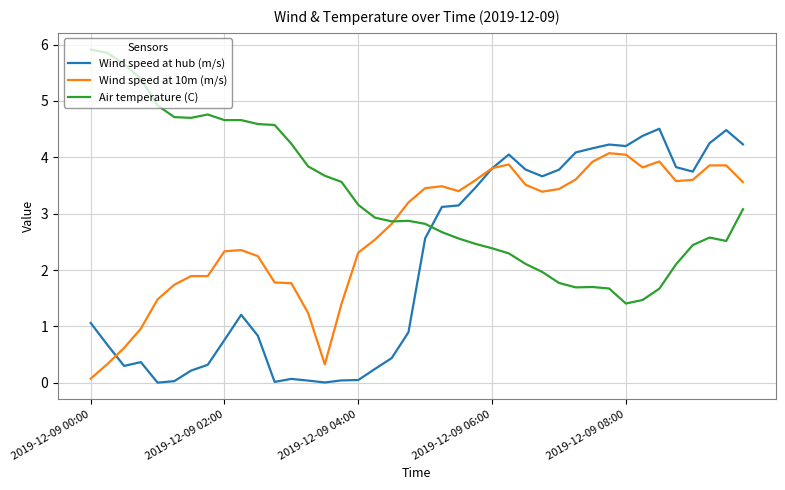

List the series in order of their overall mean, highest first.

Air temperature (C), Wind speed at 10m (m/s), Wind speed at hub (m/s)